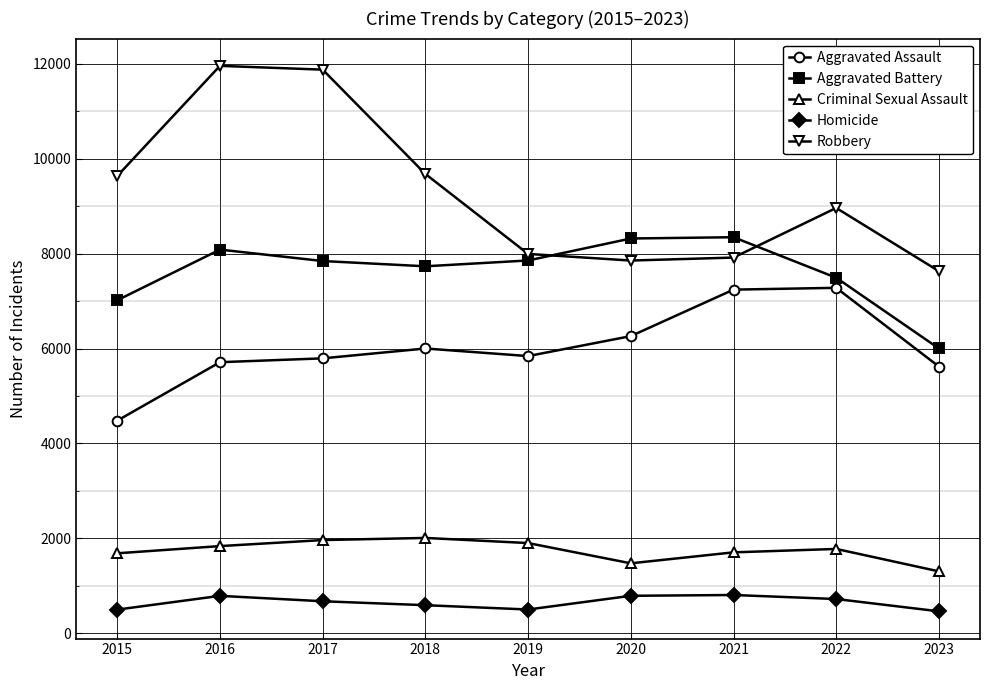

Which series has the widest spread of values?

Robbery